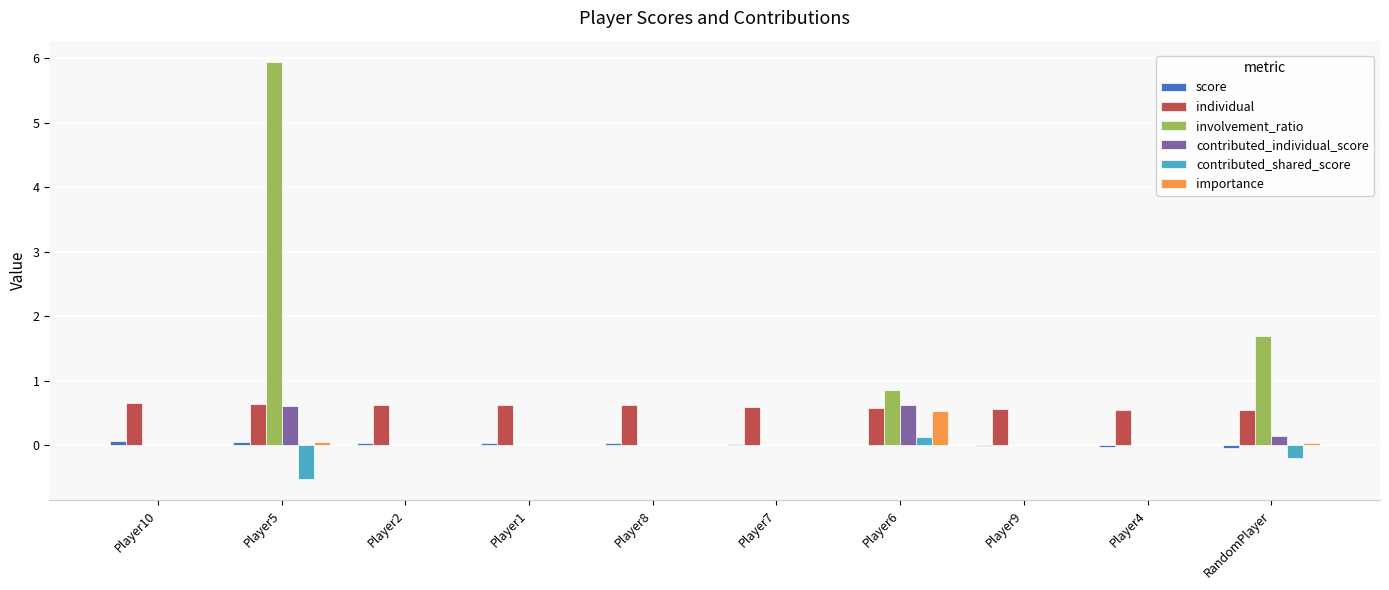

The value of importance at Player10 is 0.0. True or false?

True